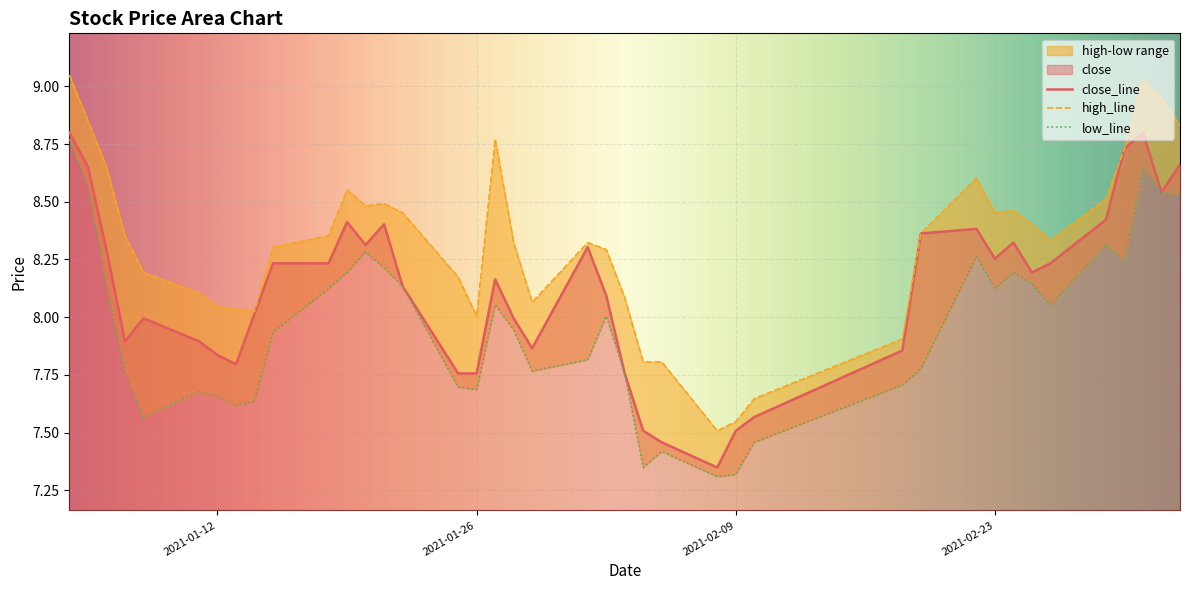

At how many categories does at least one series exceed 8?

34